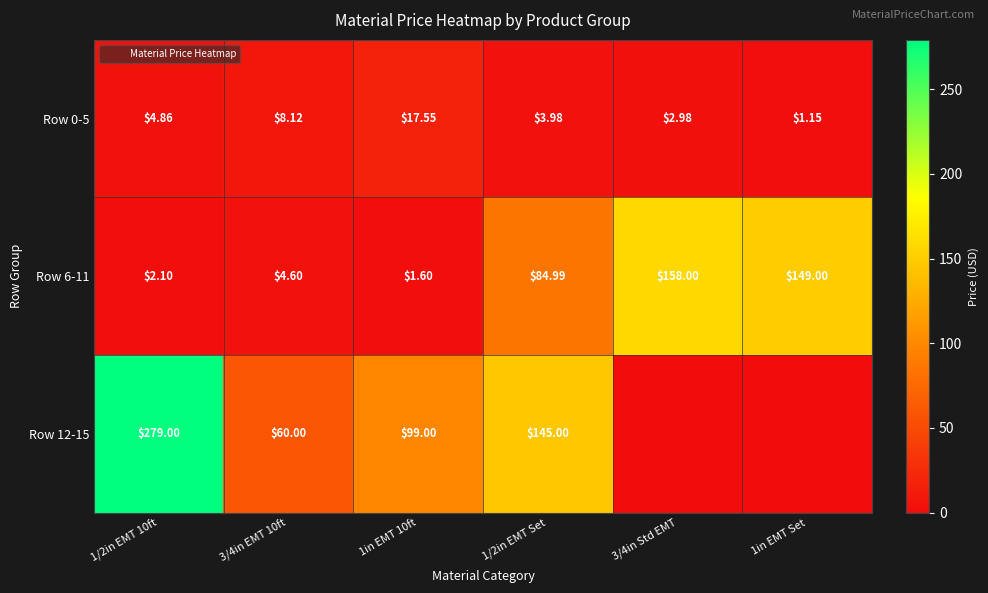

The value of Row 6-11 at 1/2in EMT 10ft is 2.1. True or false?

True